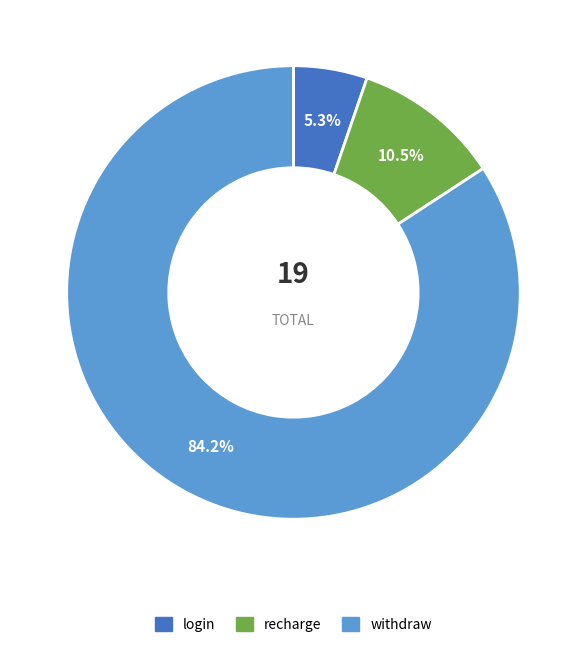

How much of the chart is everything except login?

94.7%